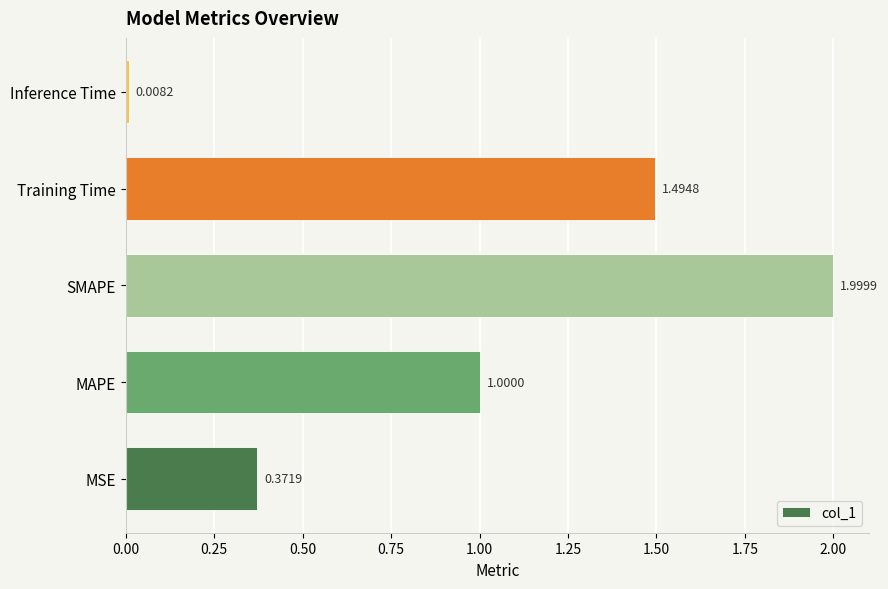

What is the average value?

1.0